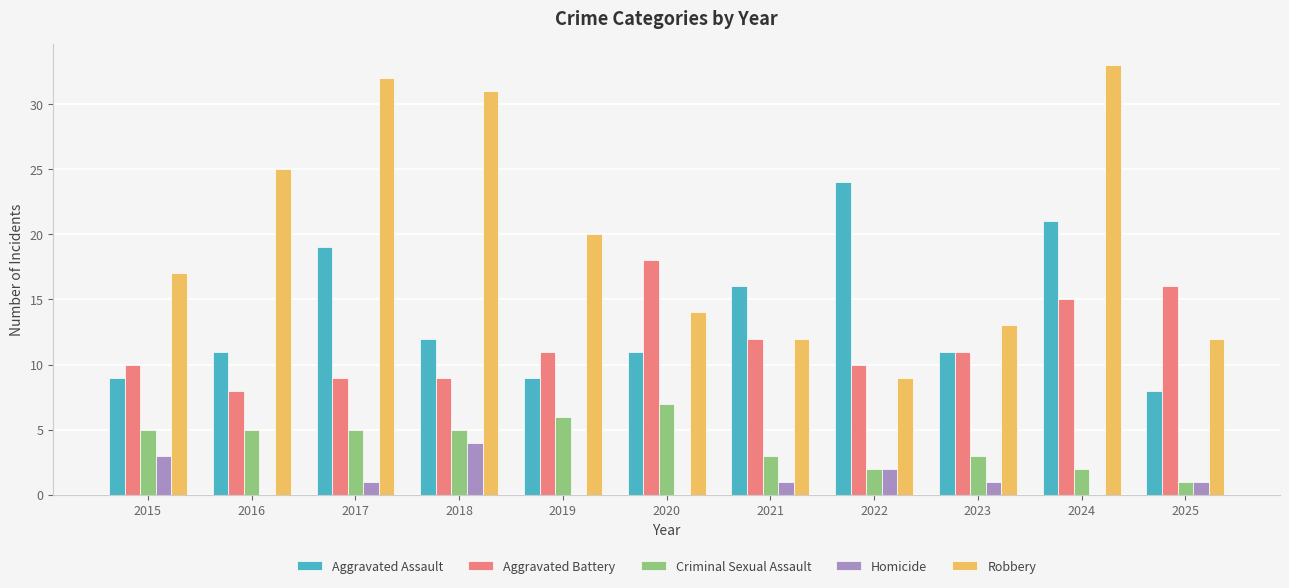

What is the total value across all series at 2020?

50